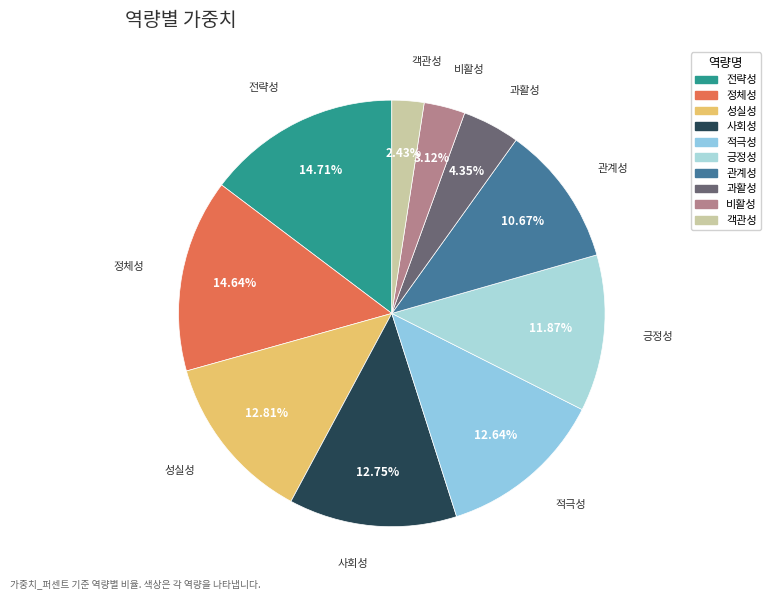

To the nearest percent, what is the difference between the largest and smallest slice percentages?

12%